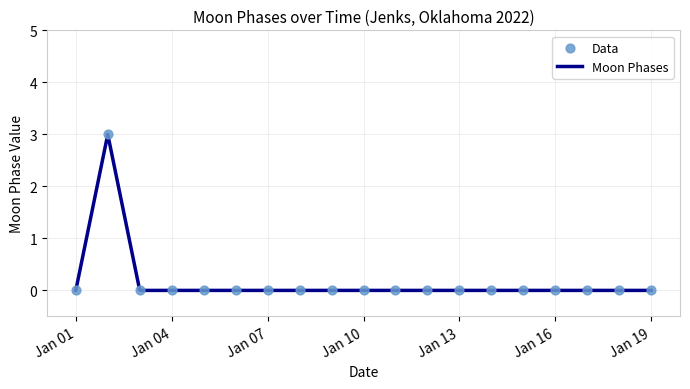

What is the maximum value shown in the chart?

3